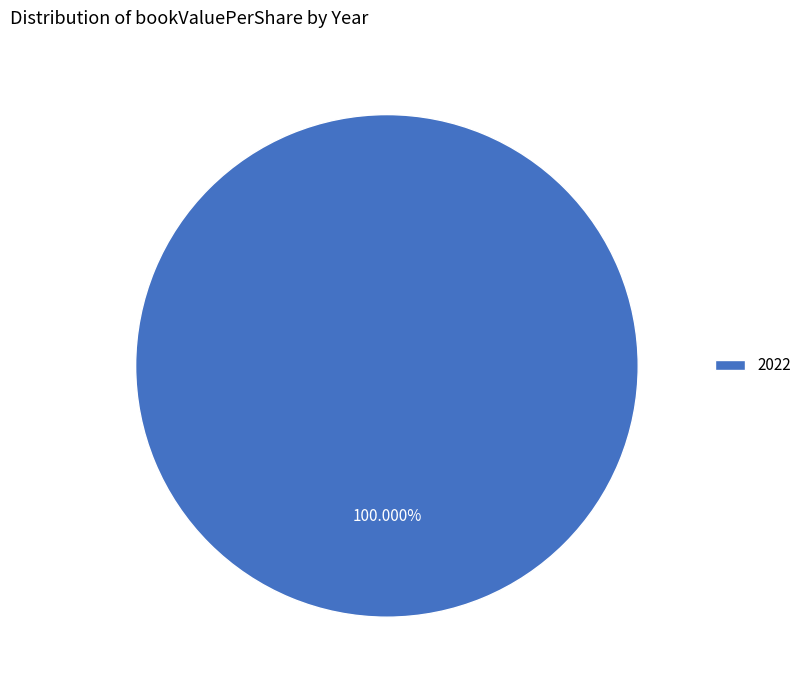

Which category accounts for the majority?

2022